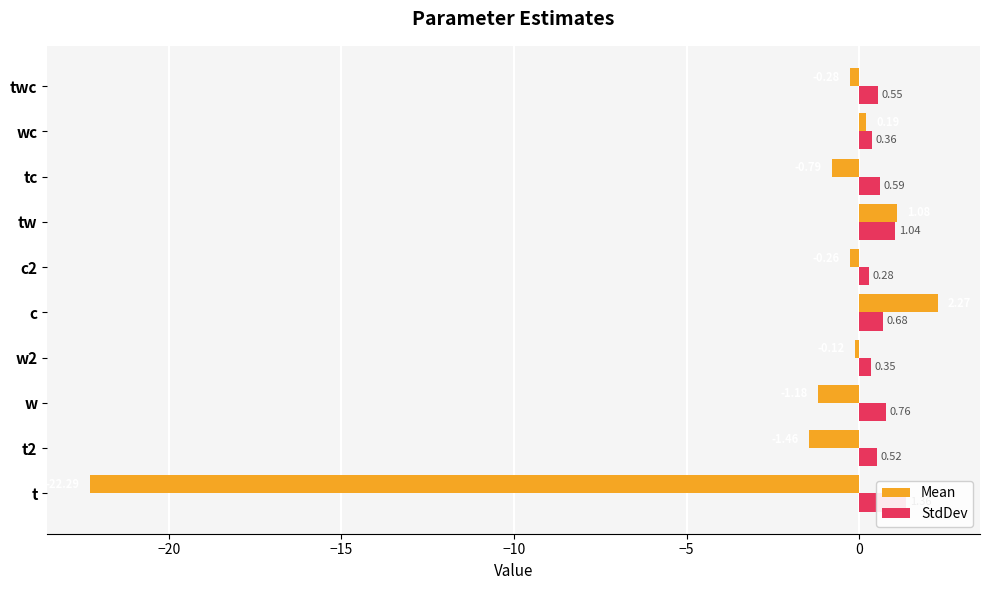

List the series in order of their overall mean, highest first.

StdDev, Mean